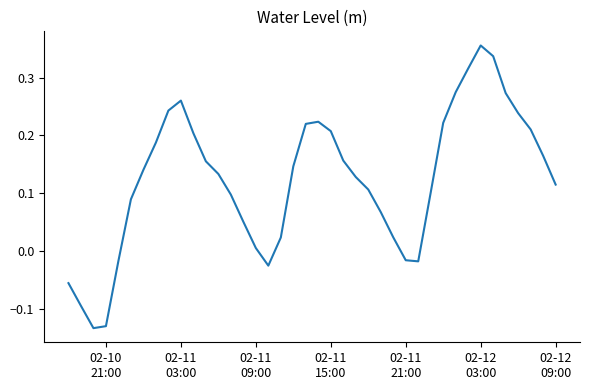

What is the difference between the maximum and minimum values?

0.5